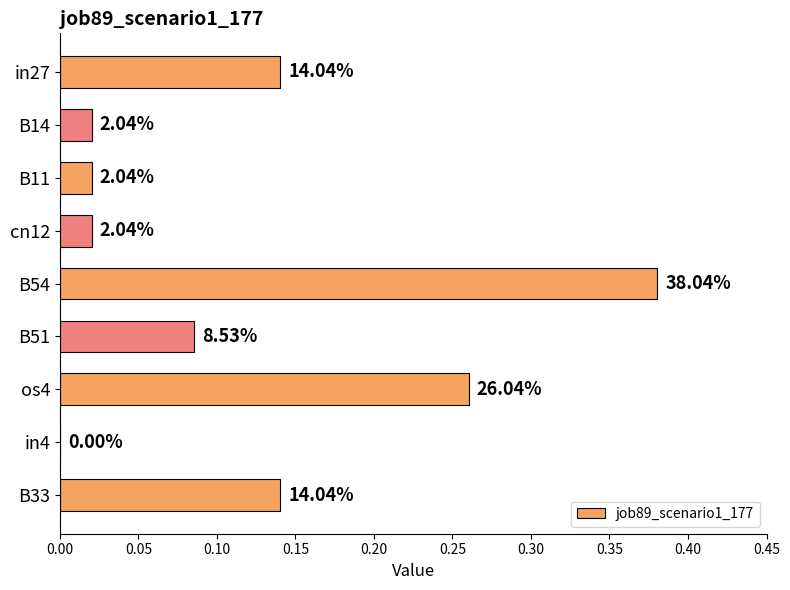

Are the bars horizontal?

Yes